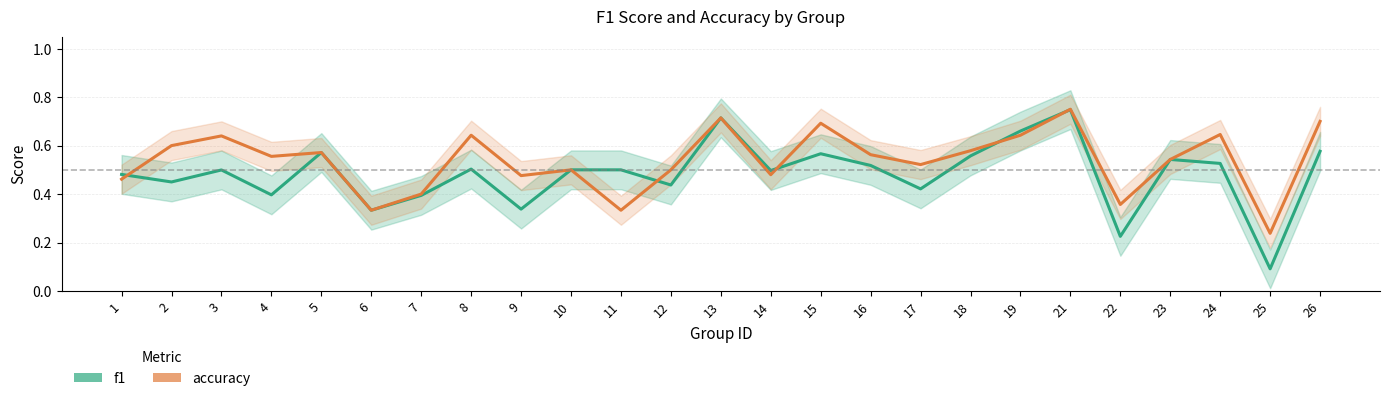

What is the maximum value shown in the chart?

0.8